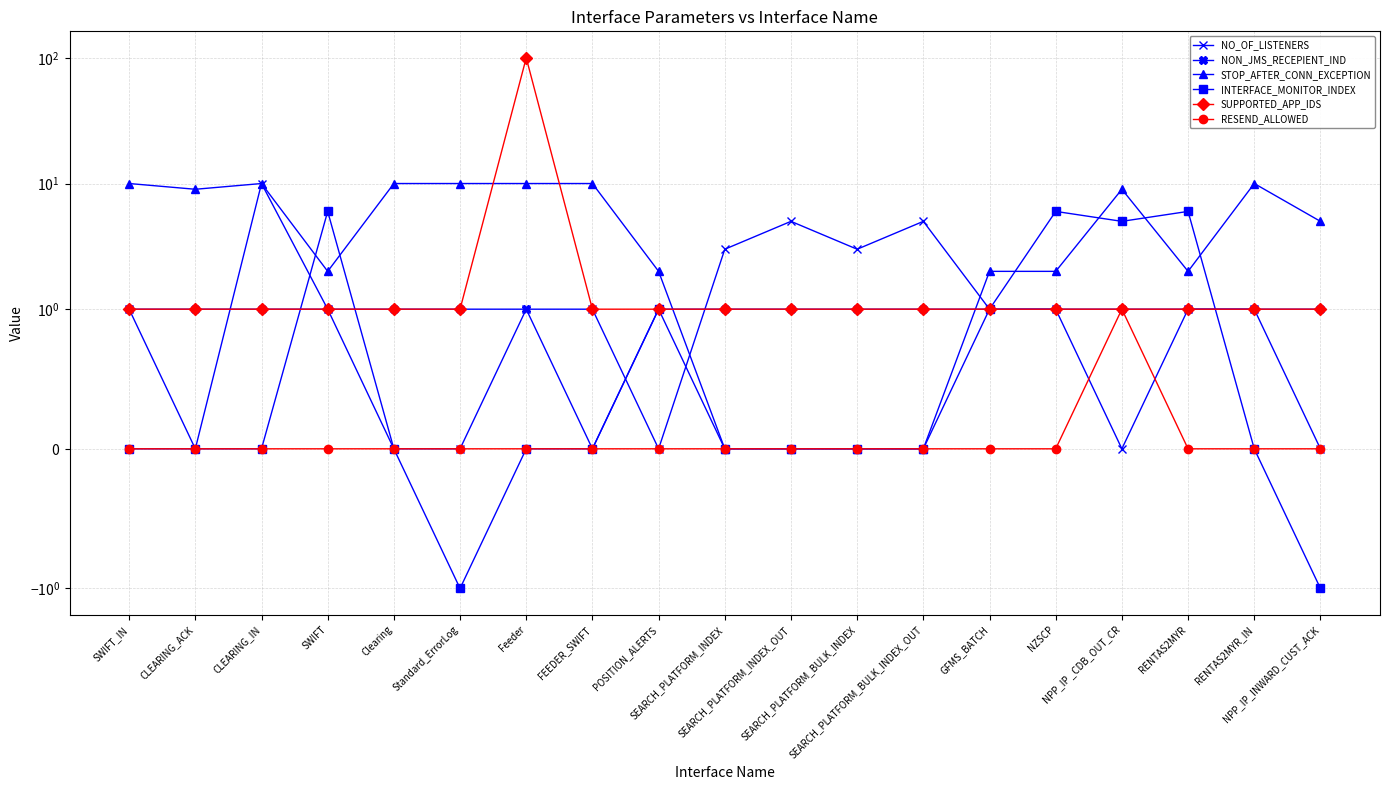

Between SEARCH_PLATFORM_BULK_INDEX_OUT and GFMS_BATCH, which is larger?

SEARCH_PLATFORM_BULK_INDEX_OUT